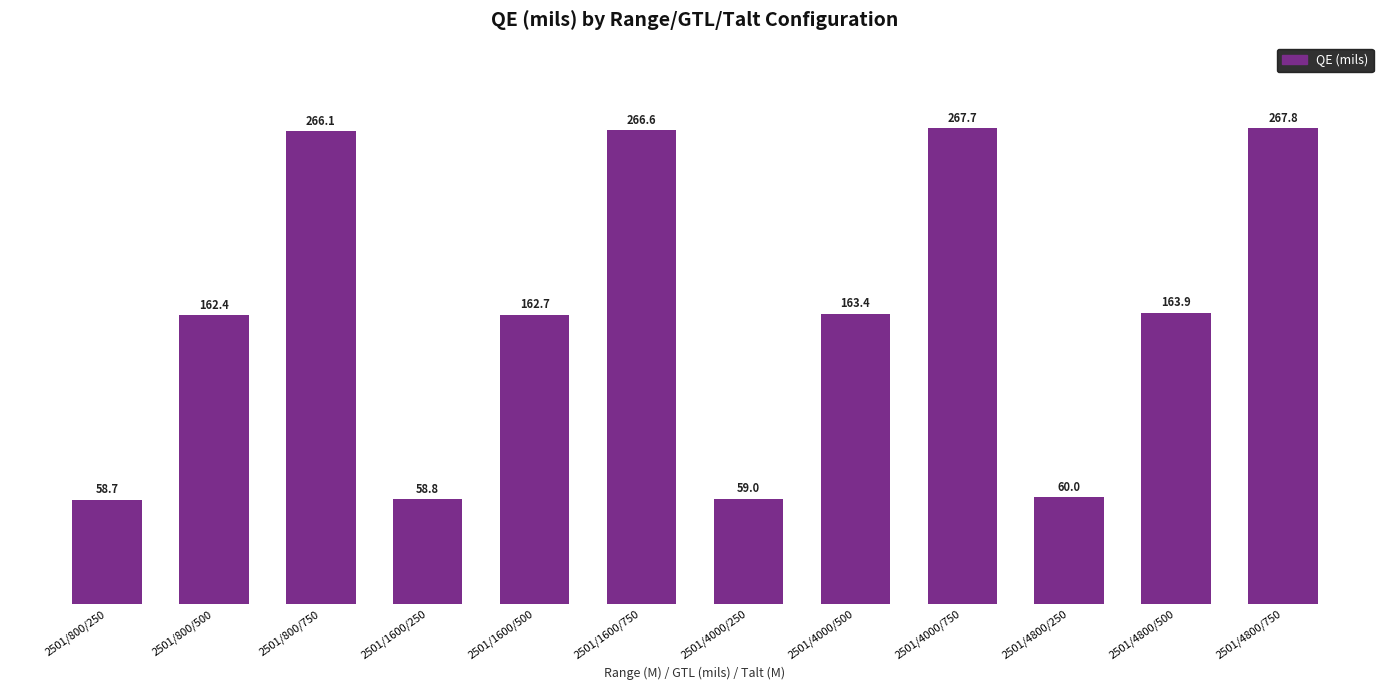

The value at 2501/1600/750 is 445.7. True or false?

False